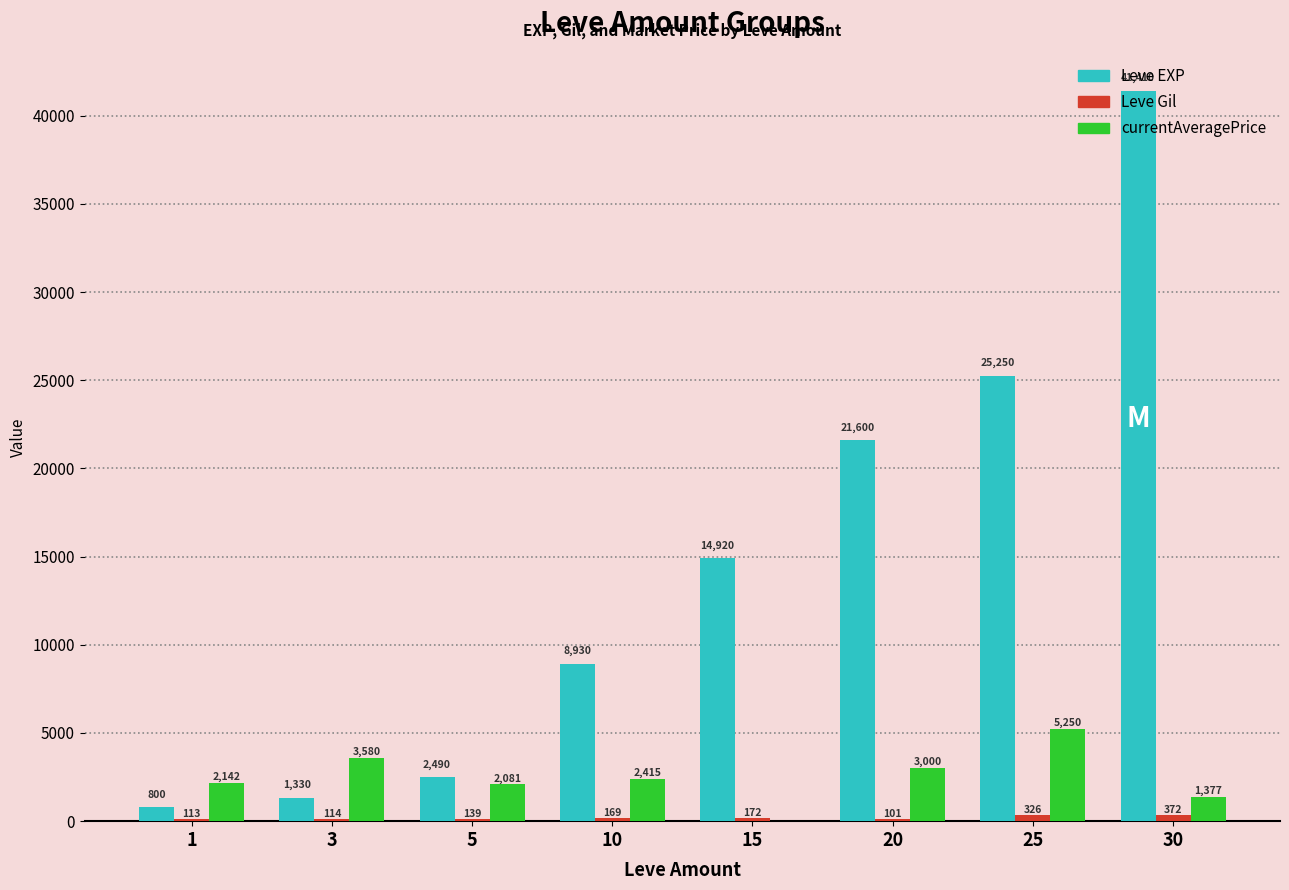

How many data points does each series have?

8